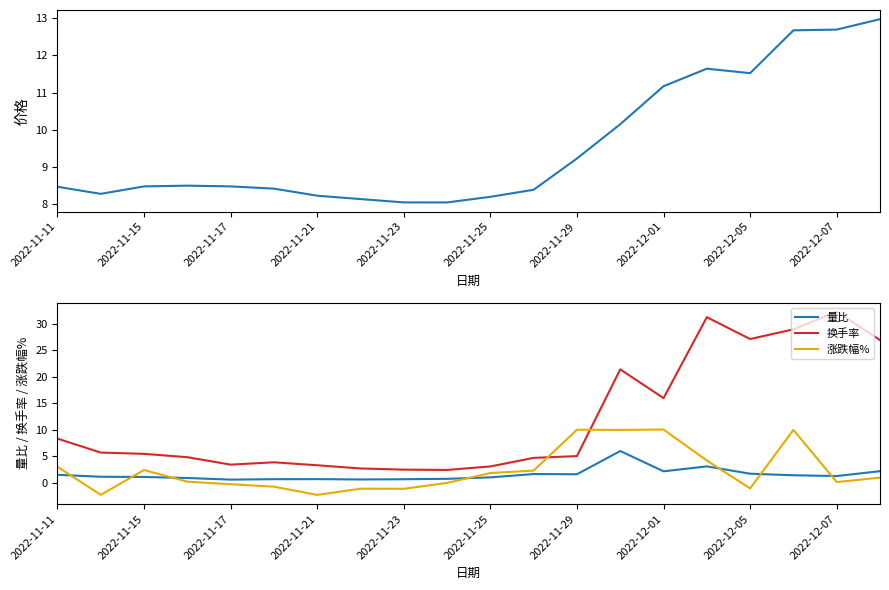

The 换手率 series shows 5.0 at 2022-11-29. True or false?

True